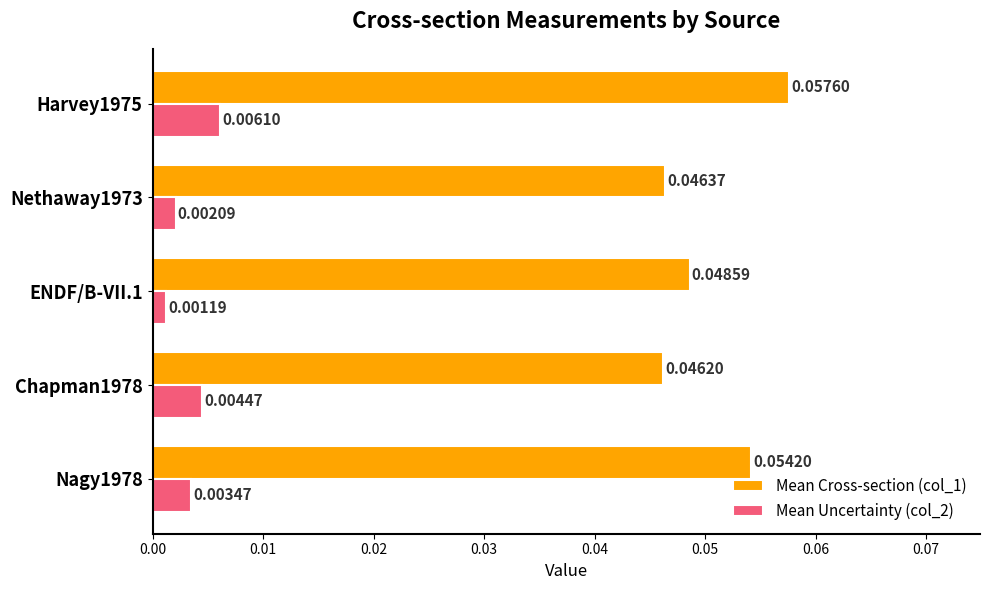

Which series changed the most between Nagy1978 and Nethaway1973?

Mean Cross-section (col_1)